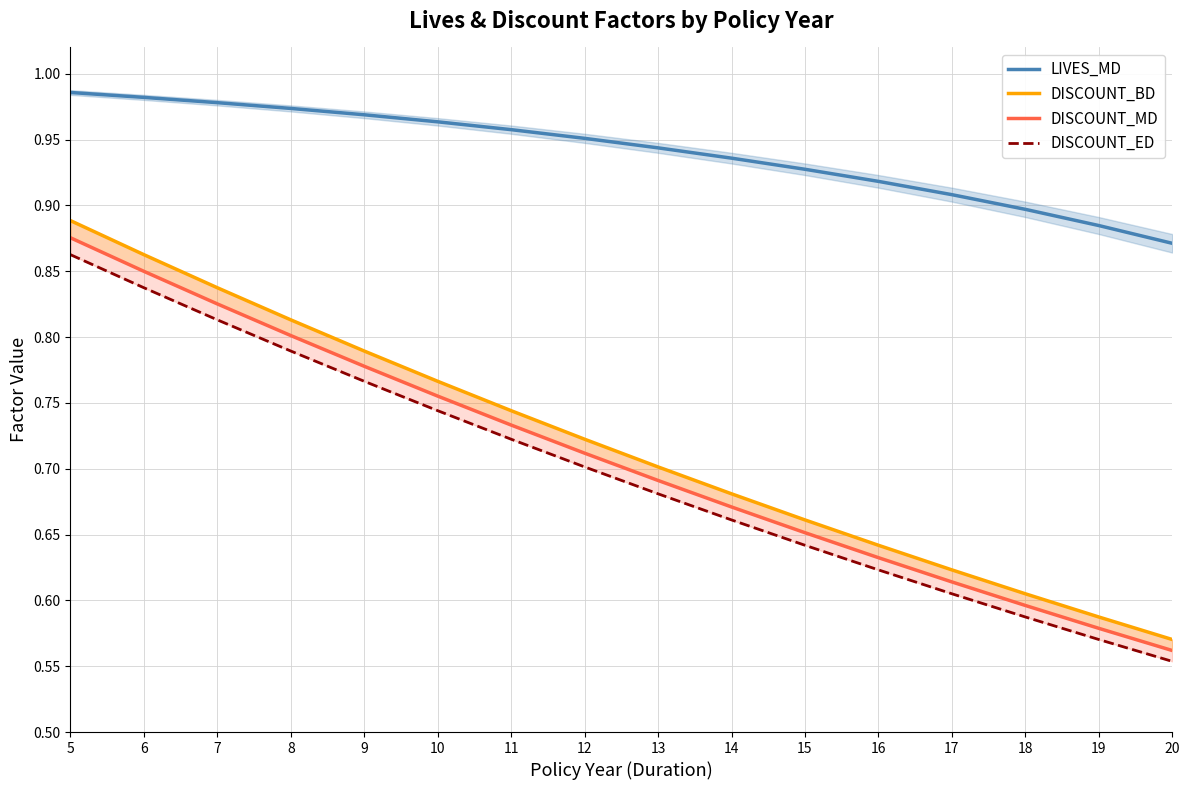

How many lines are shown in the chart?

4